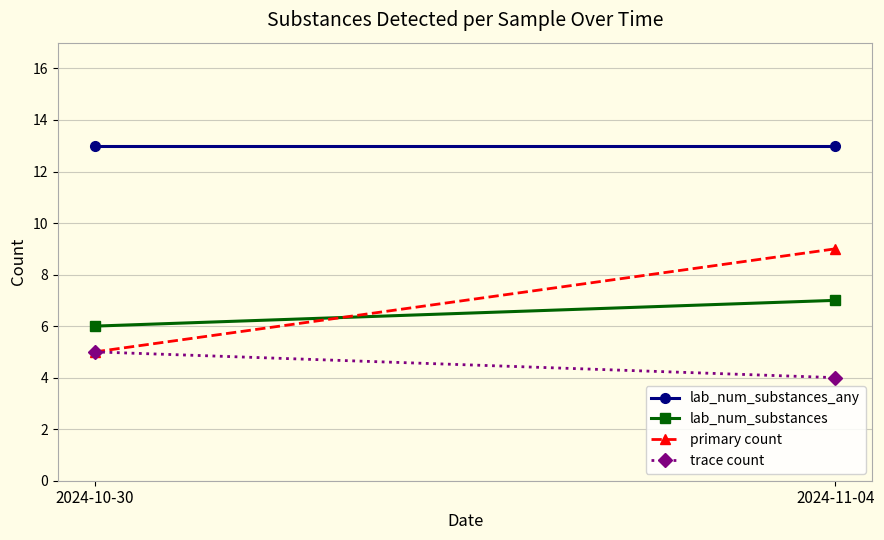

Reading left to right, extract all data points from this chart.

lab_num_substances_any: 13	13
lab_num_substances: 6	7
primary count: 5	9
trace count: 5	4